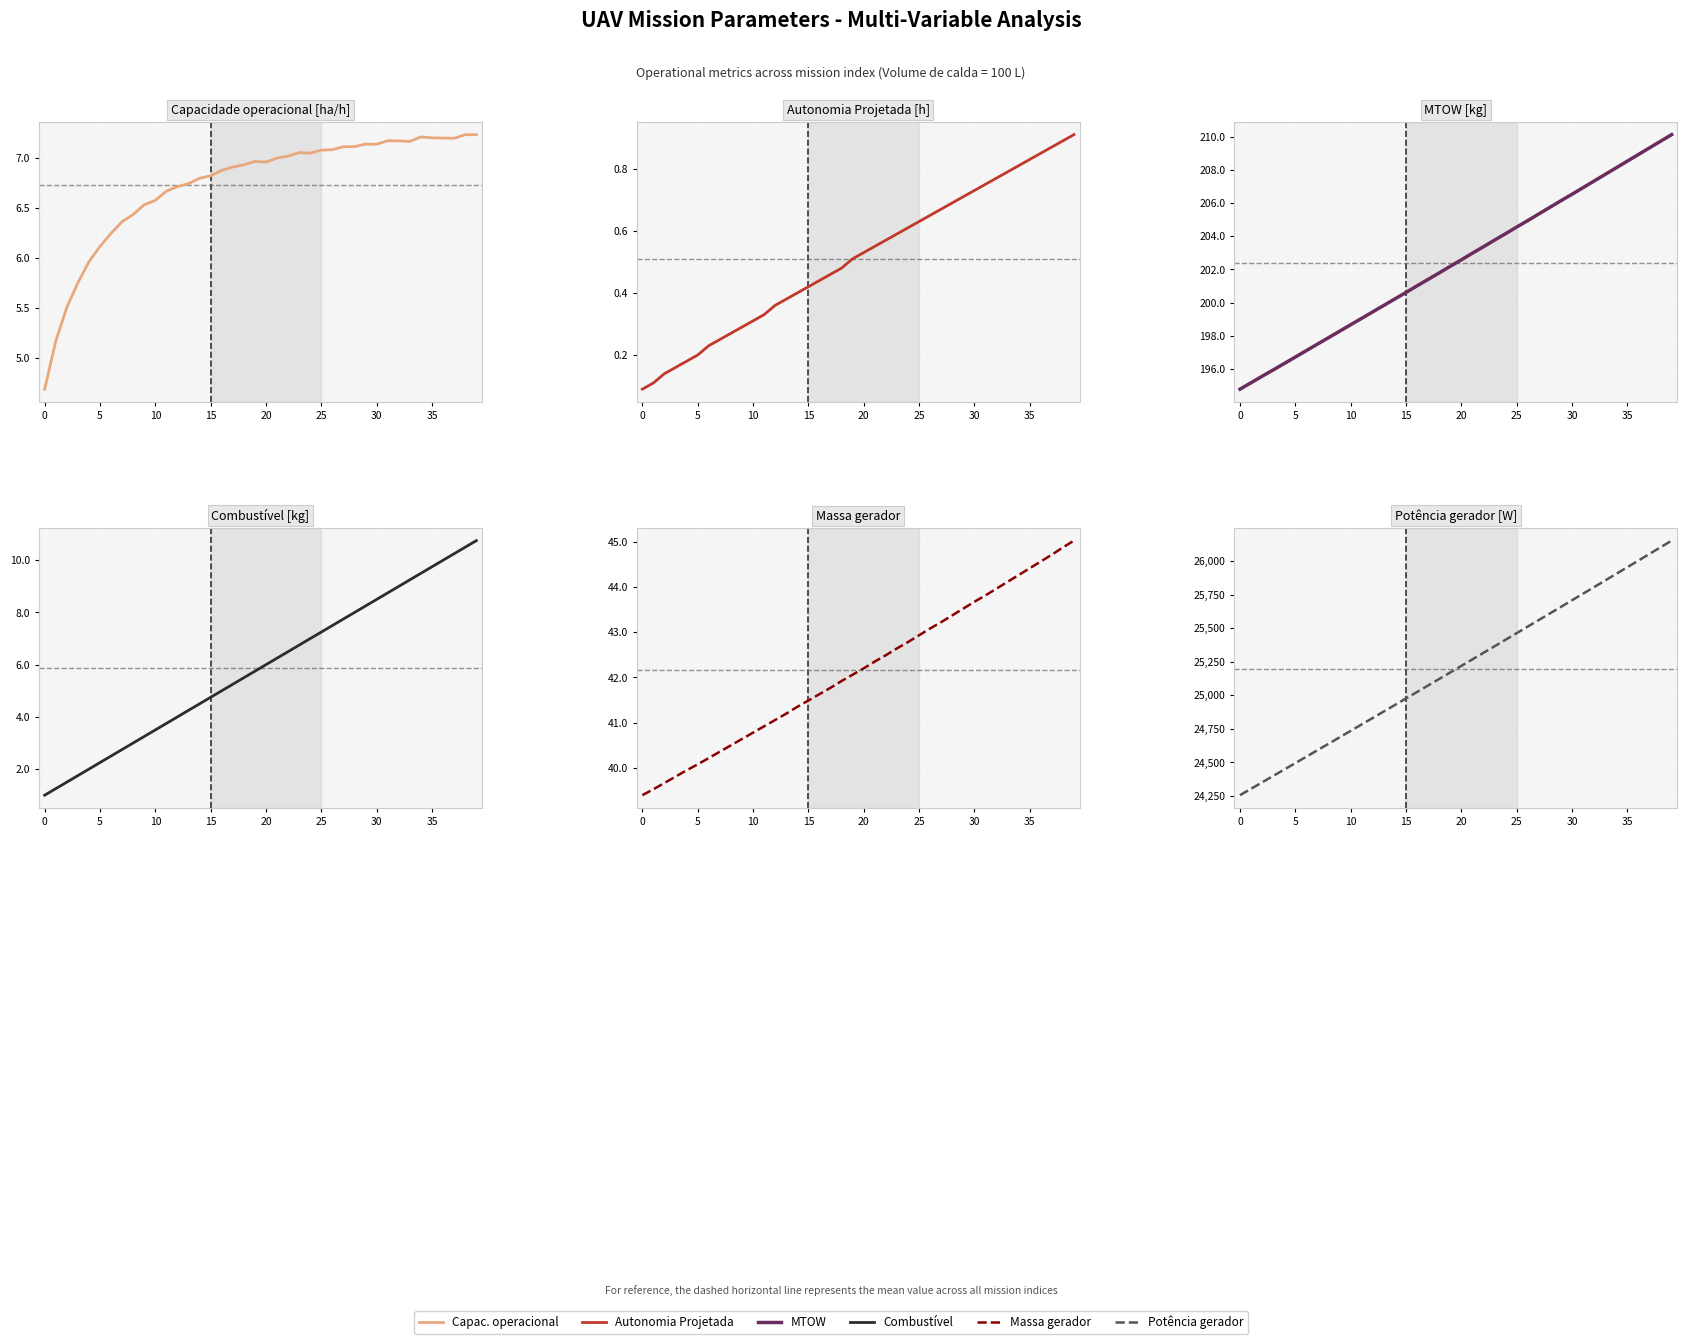

True or false: Combustível [kg] and MTOW [kg] cross at least once.

False